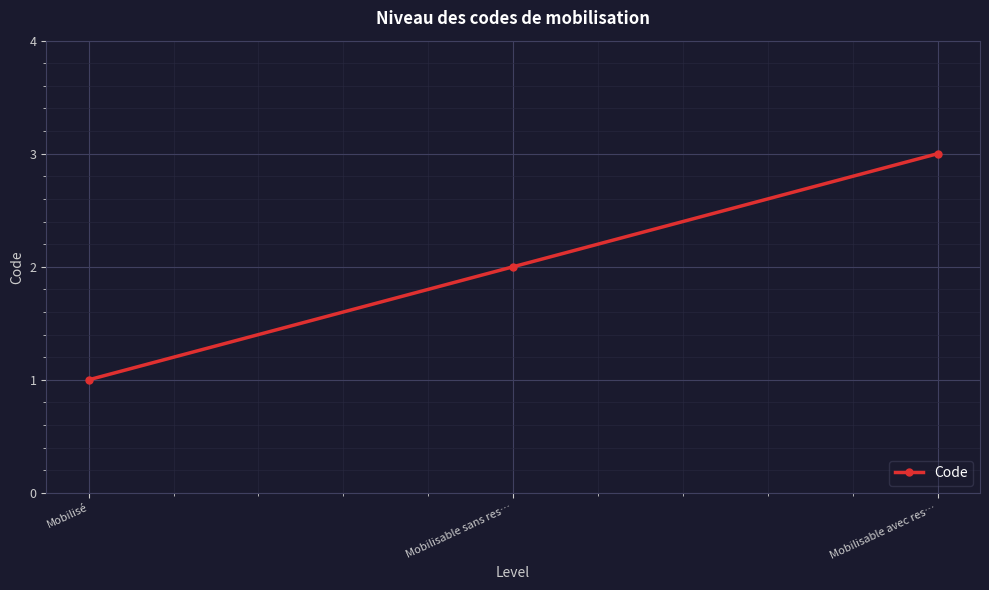

What is the difference between the values at Mobilisable avec res… and Mobilisé?

2